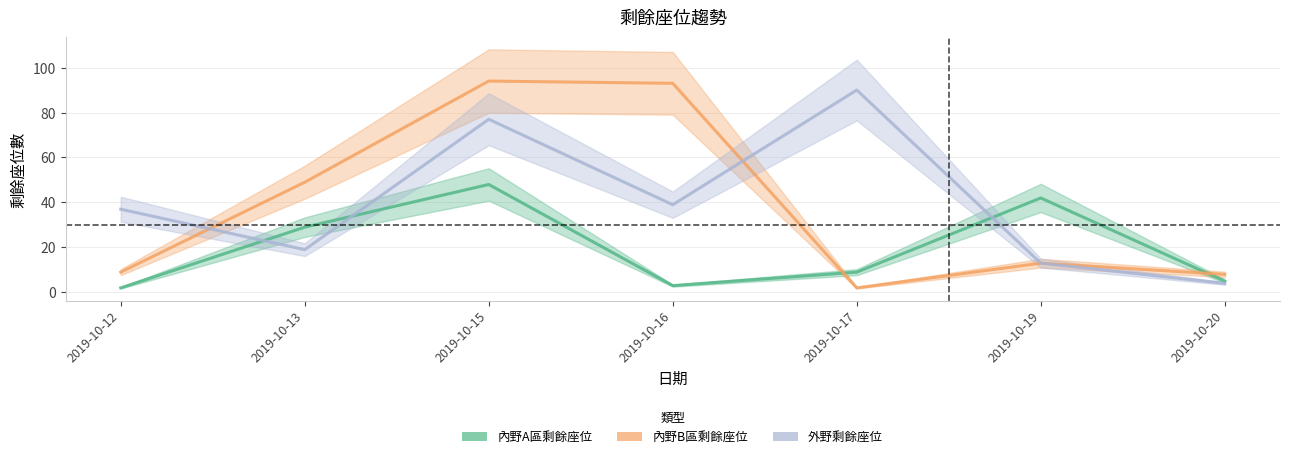

Between 2019-10-16 and 2019-10-19, which series saw the biggest shift?

內野B區剩餘座位